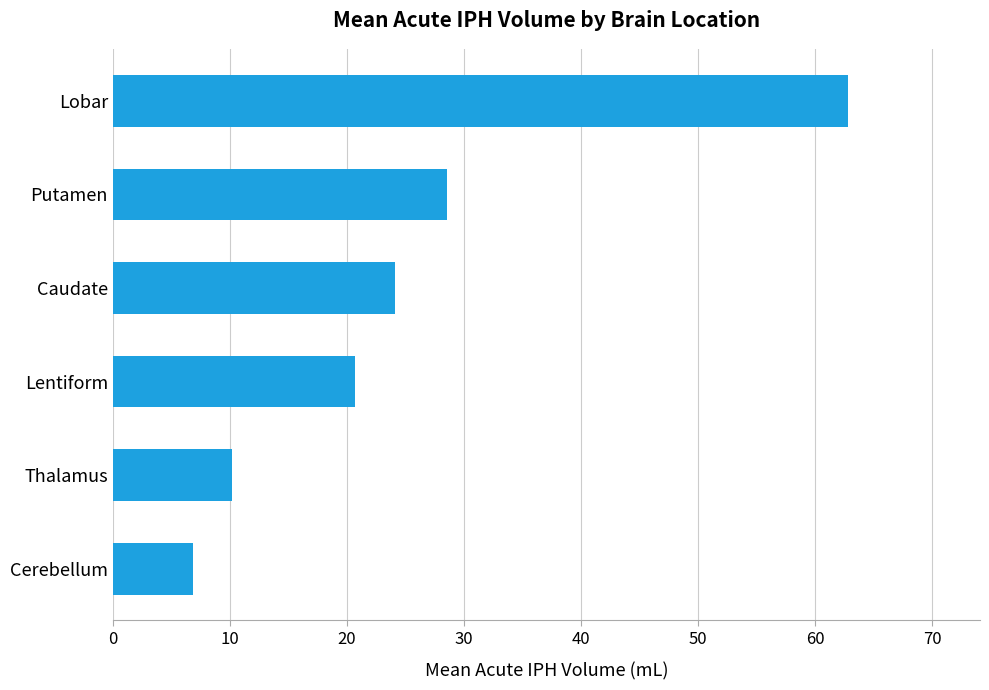

List the labels in order of value, largest first.

Lobar, Putamen, Caudate, Lentiform, Thalamus, Cerebellum